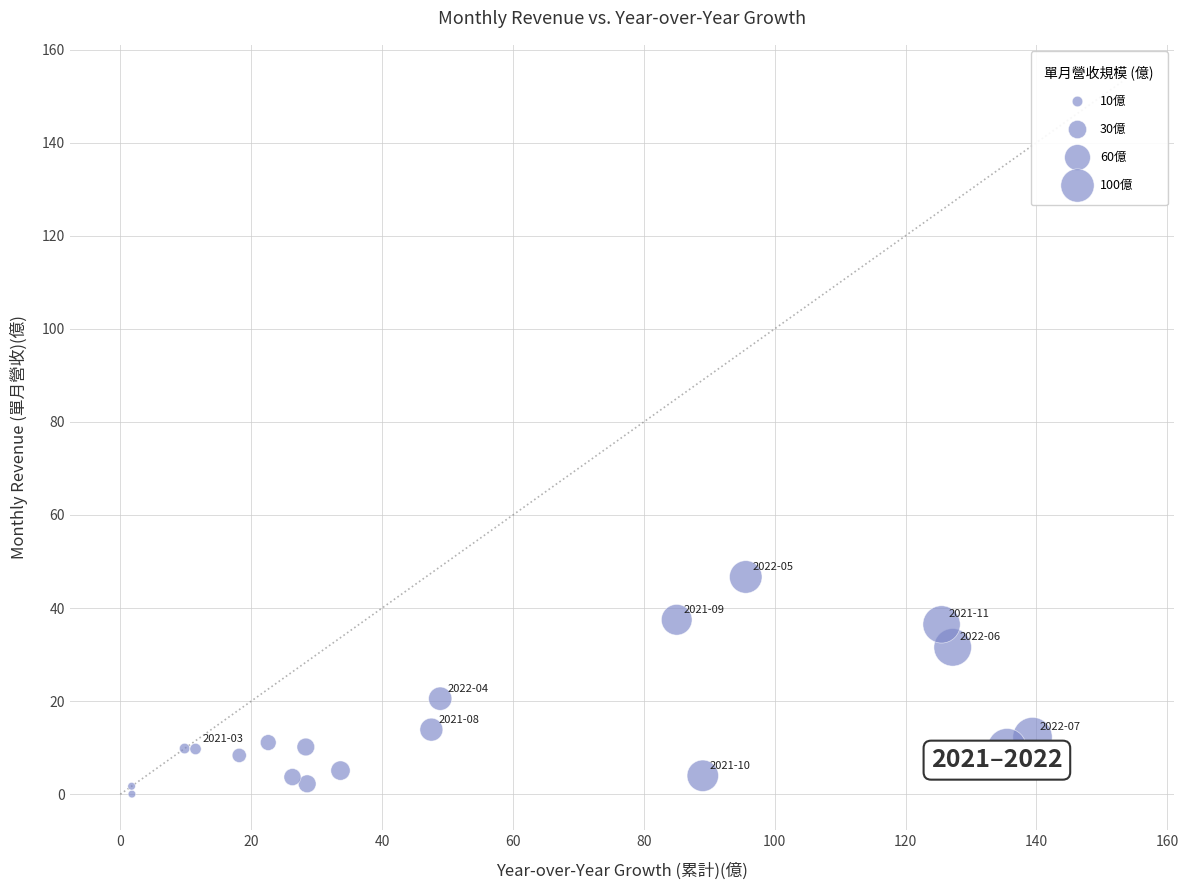

What Y value in the scatter plot is closest to 23?

20.5